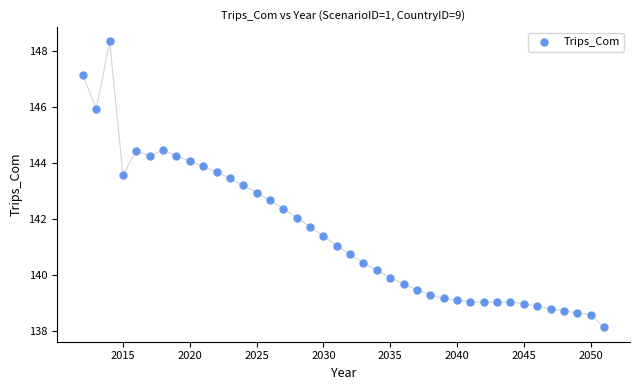

What is the range of Y values (max minus min)?

10.2